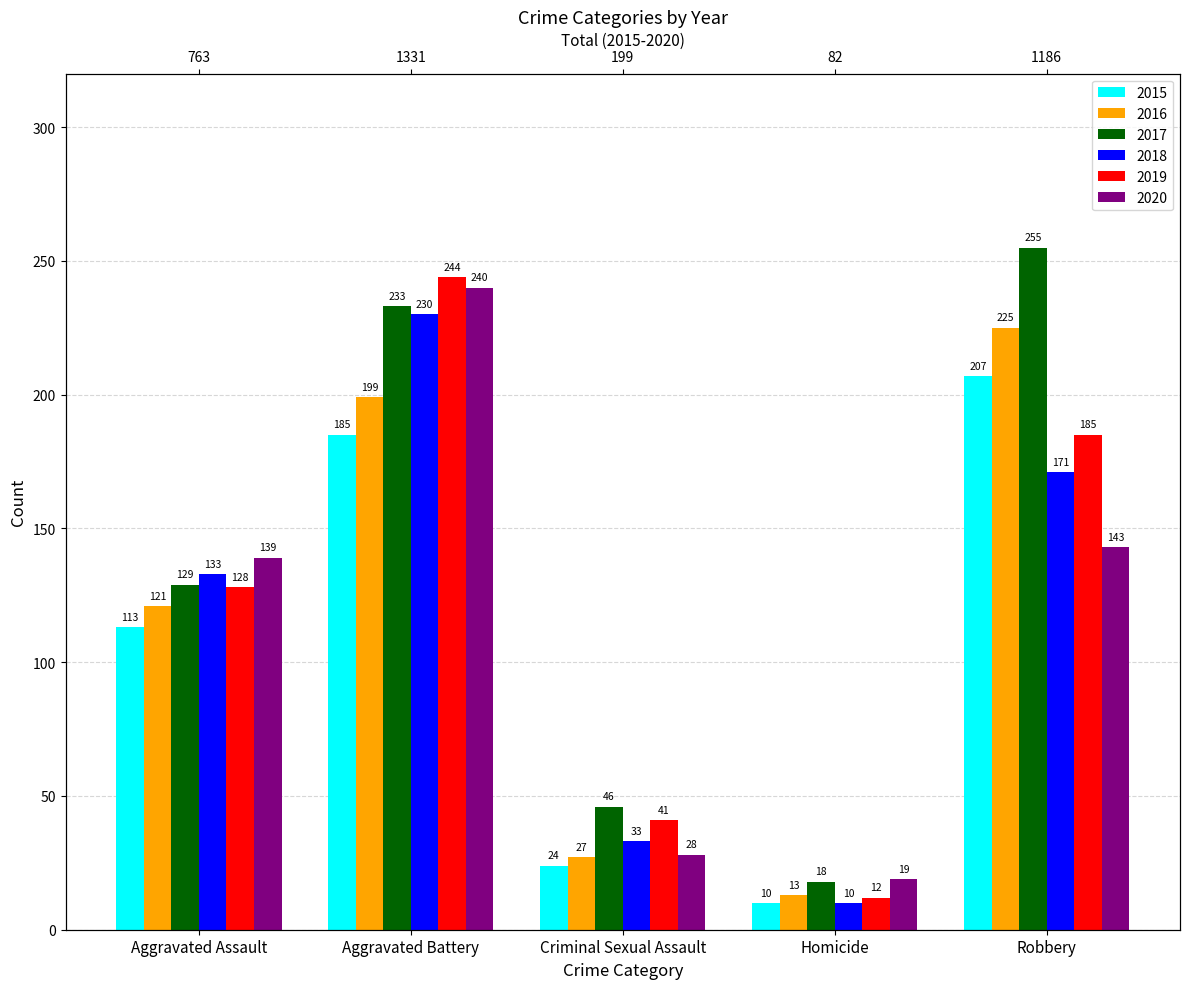

Rank the series at Homicide from lowest to highest value.

2015, 2018, 2019, 2016, 2017, 2020